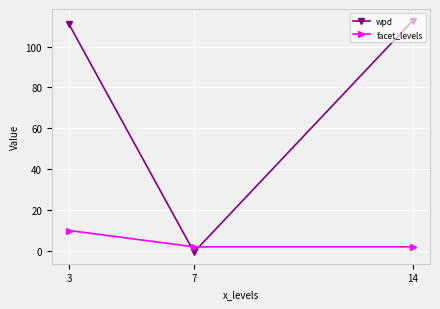

Reading left to right, what are all the values shown in this chart?

wpd: 111.0	-0.6	112.7
facet_levels: 10.0	2.0	2.0